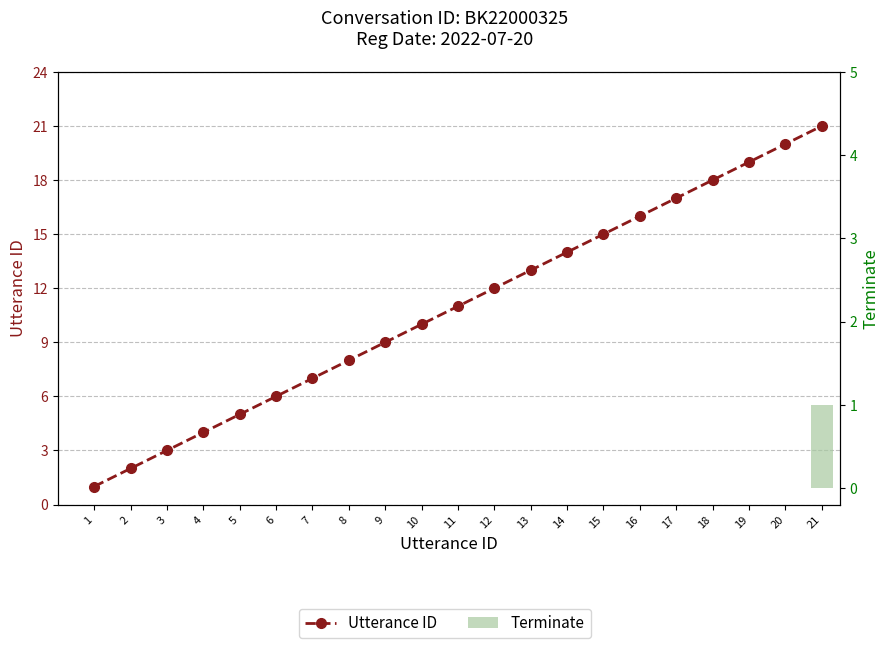

Is it true that Utterance ID equals 30 at 20?

False